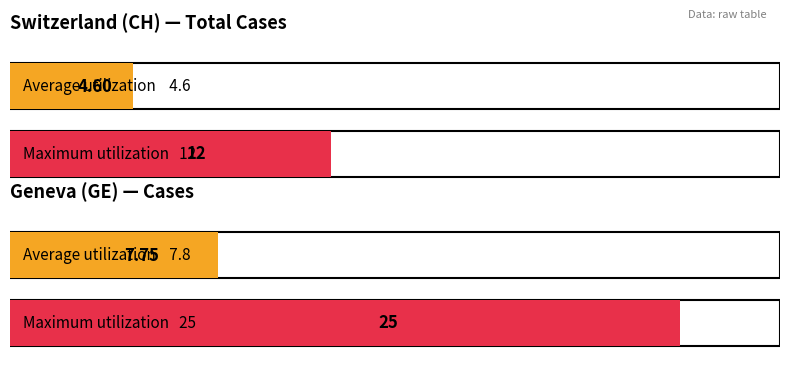

List the series in order of their peak value, highest first.

GE, CH